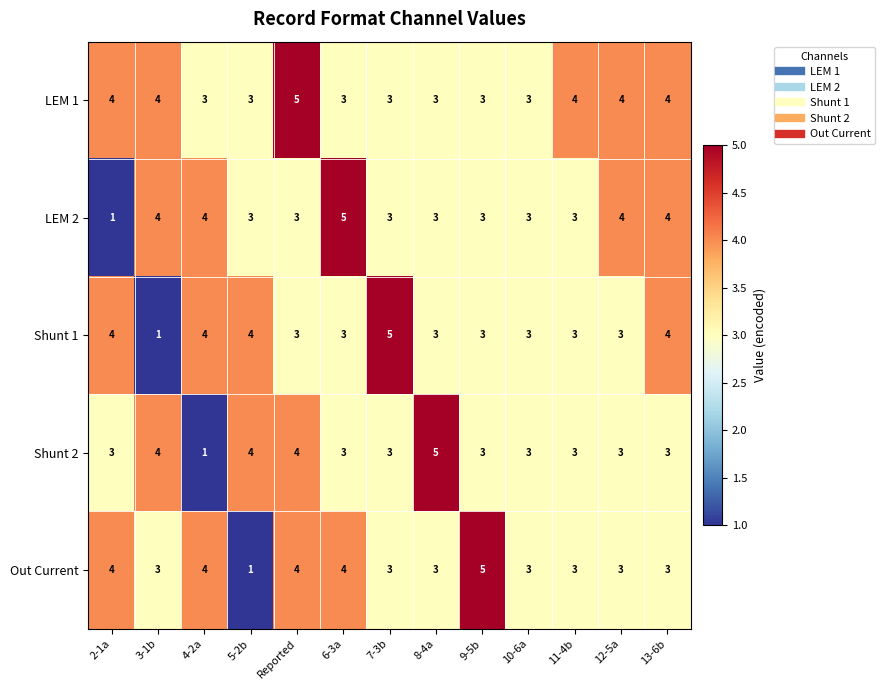

What is the spread (max minus min) of values at 9-5b?

2